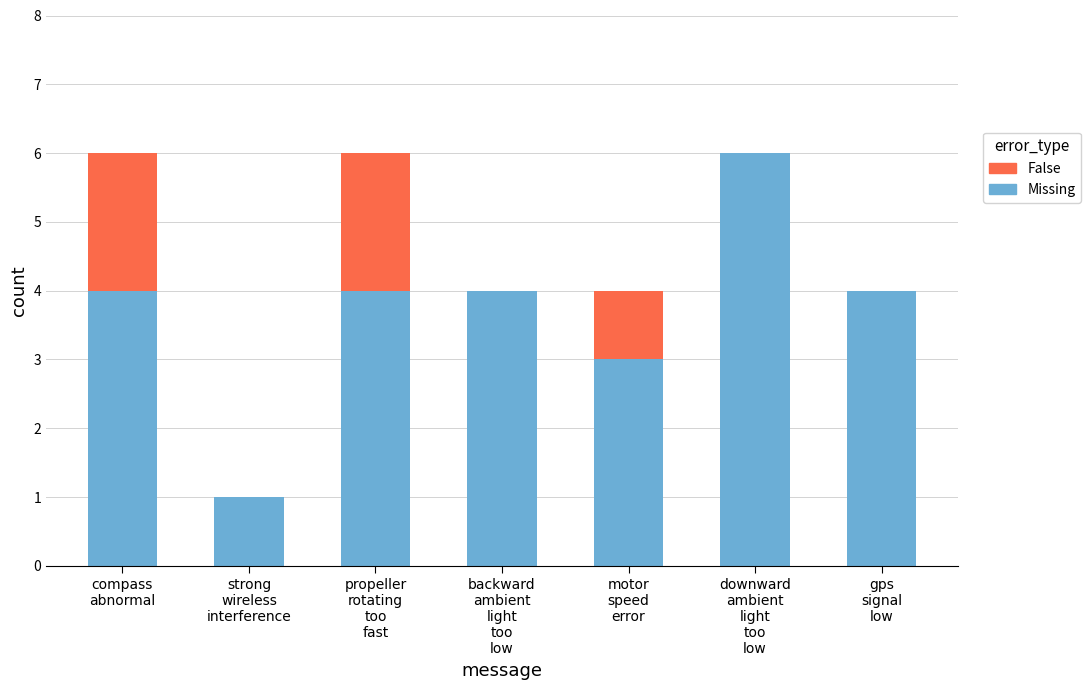

What is the sum of all Missing values?

26